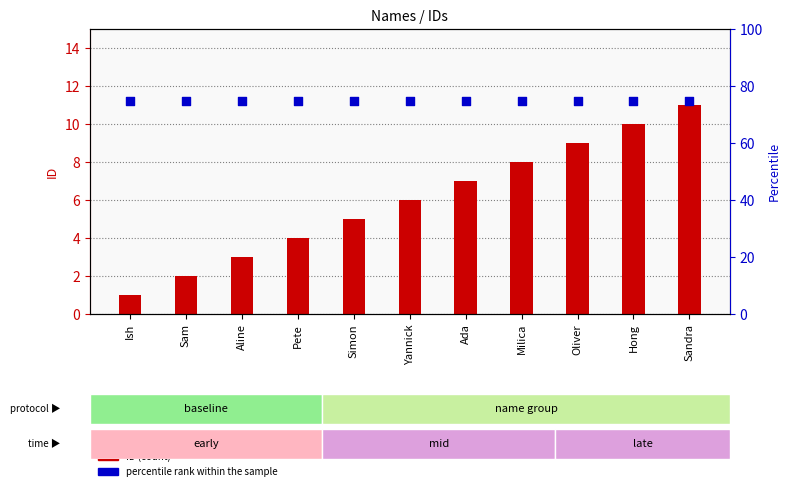

Which series contains the lowest Y value?

ID (count)